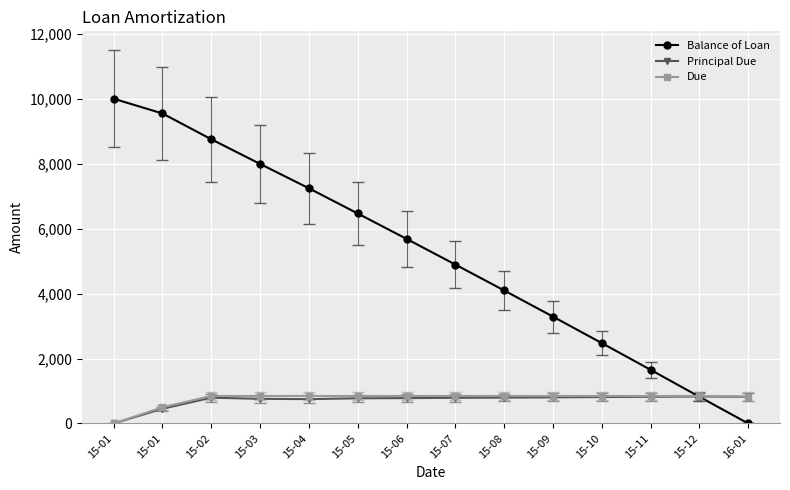

How many lines are shown in the chart?

3